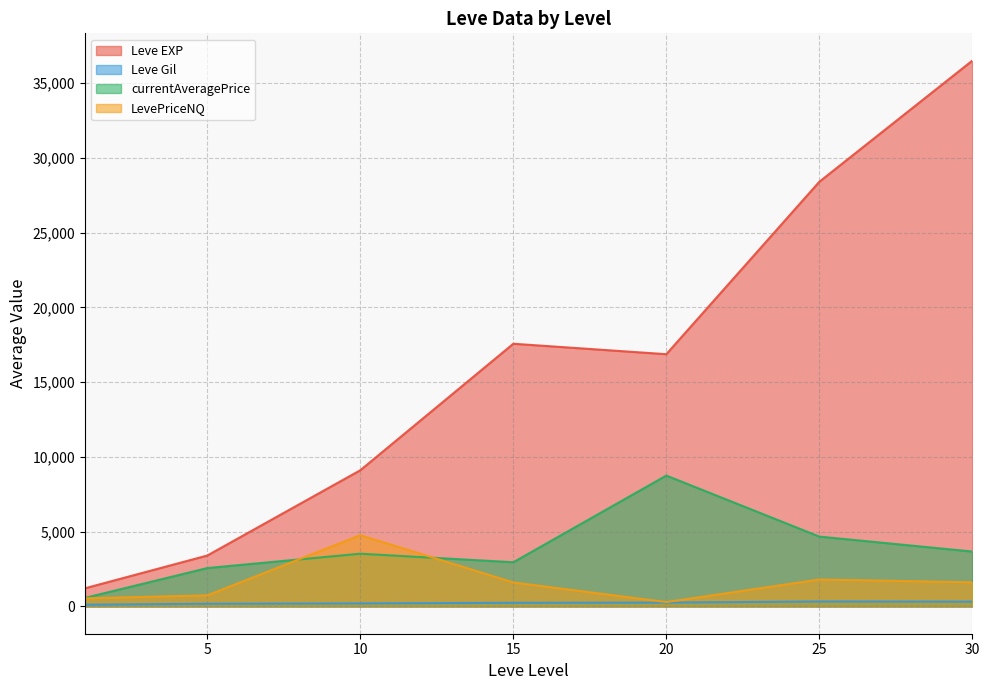

True or false: LevePriceNQ has a value of 87.4 at 20.

False